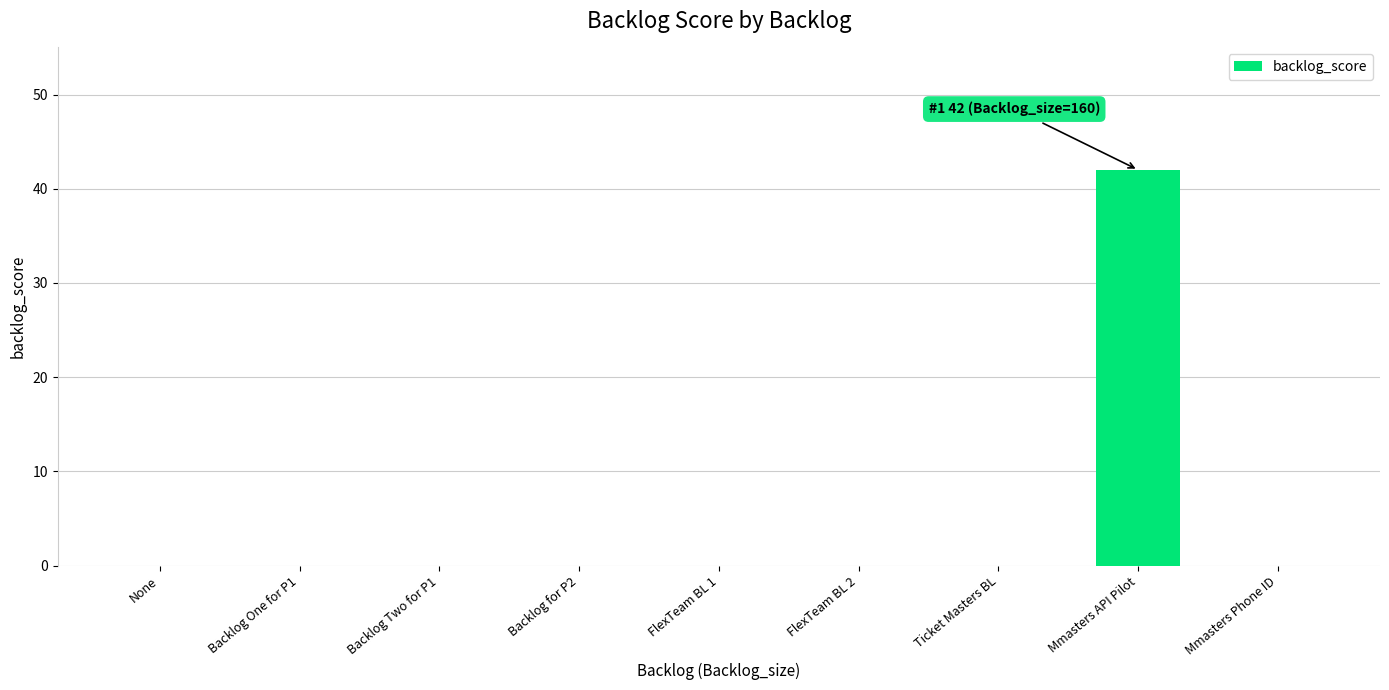

What is the sum of all values?

42